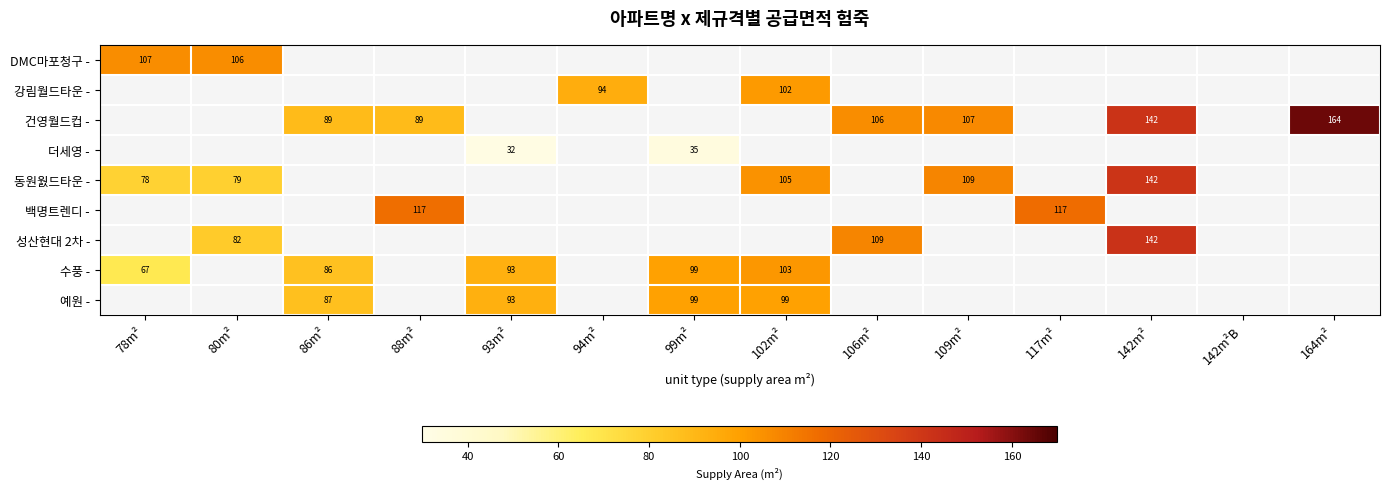

True or false: 건영월드컵 - has a value of 142 at 86m².

False